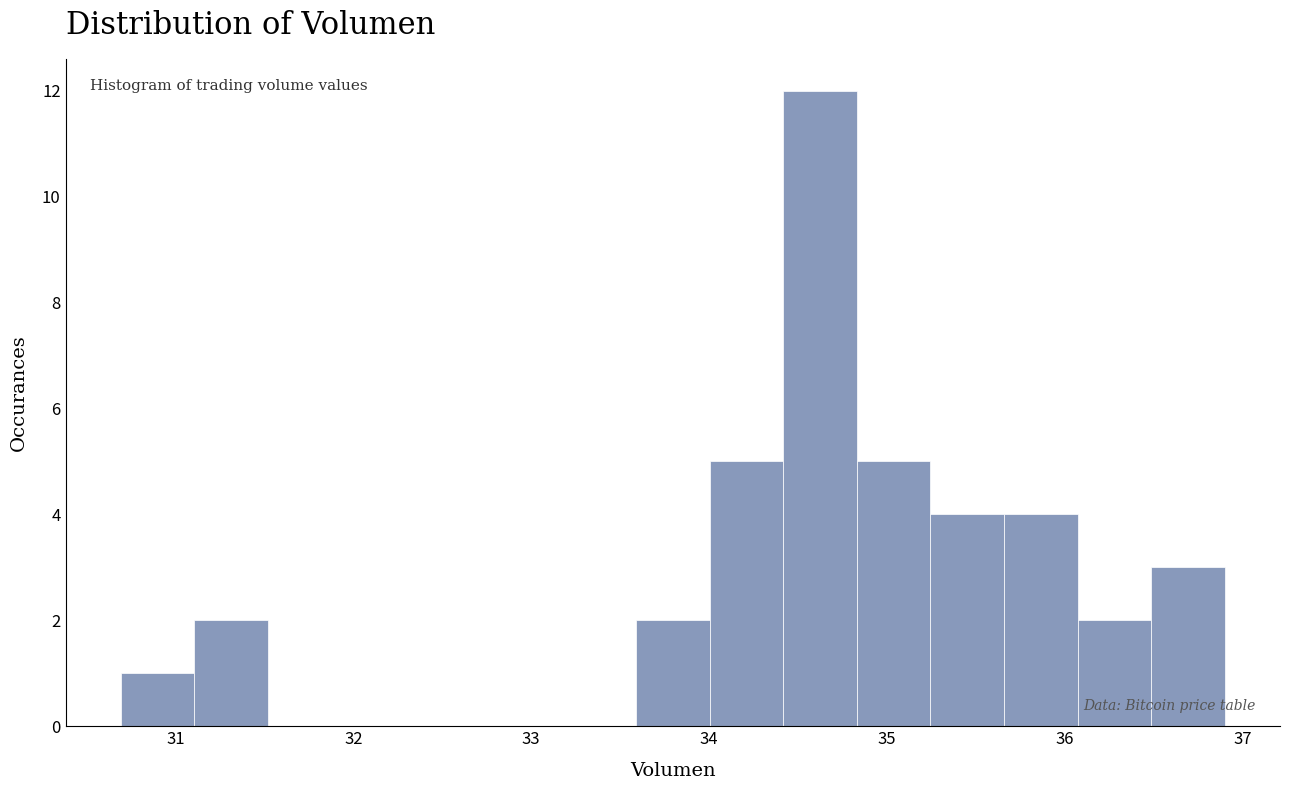

Over which range of the x-axis is the bar tallest?

34.4 to 34.8